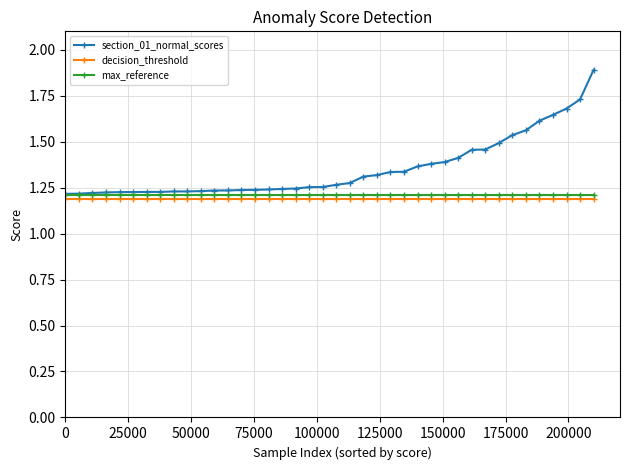

What are all the series names shown in the legend?

section_01_normal_scores, decision_threshold, max_reference